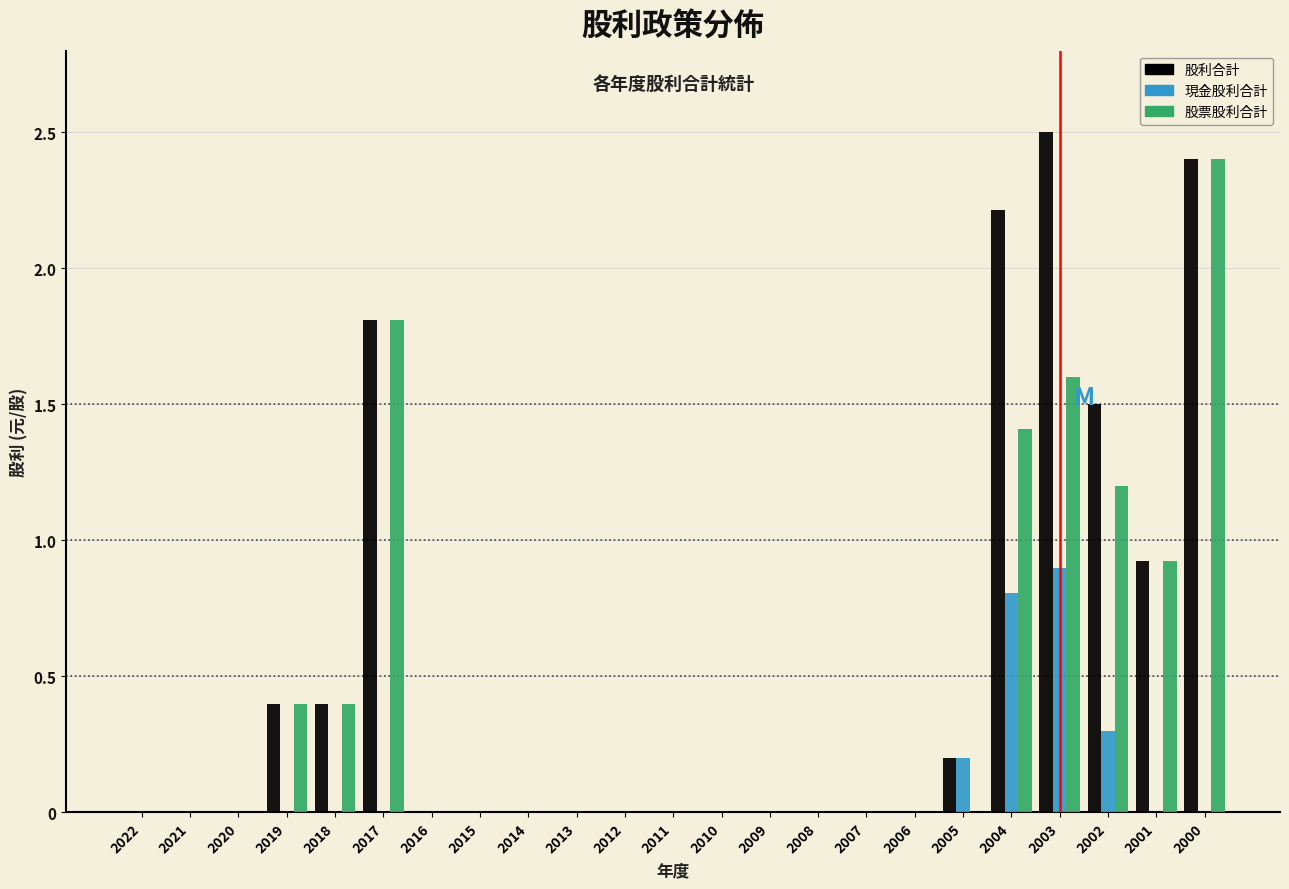

Read the 現金股利合計 value at 2004.

0.8